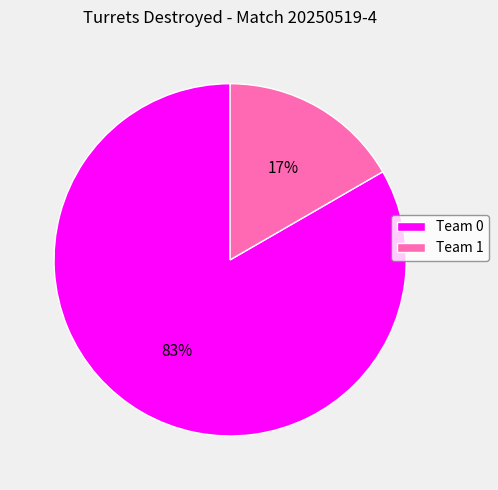

True or false: Team 0 accounts for 83% of the total.

True